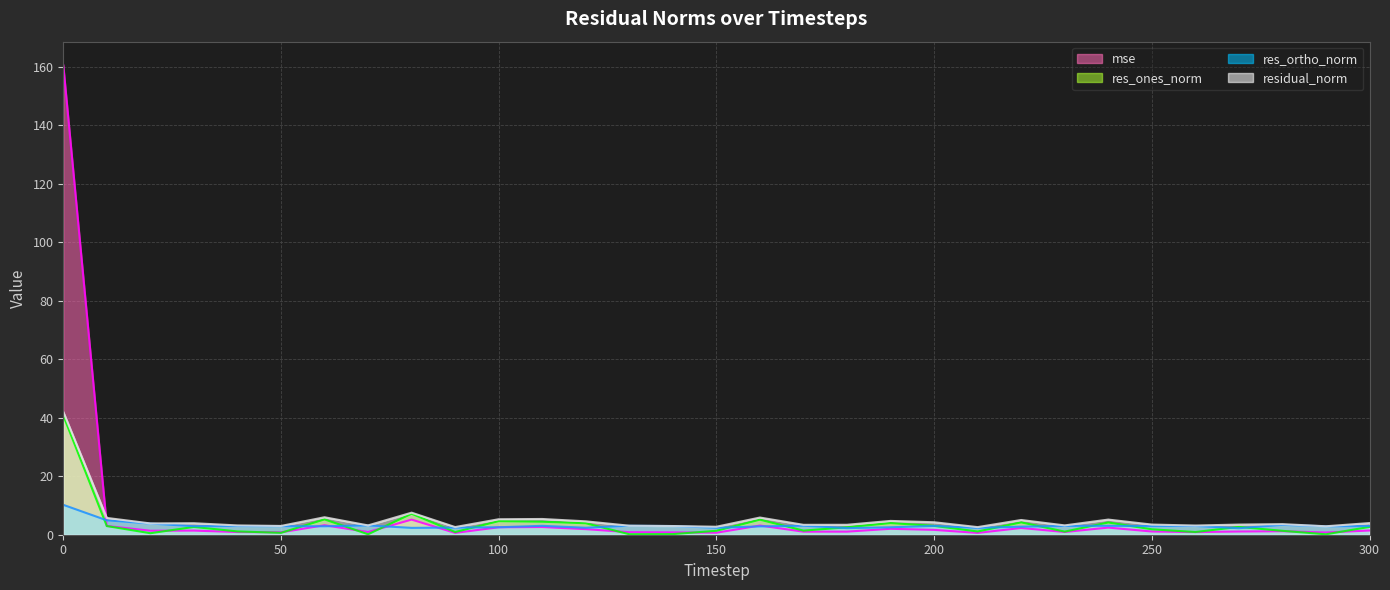

What is the value of the mse point at the 12th from the left?

2.6